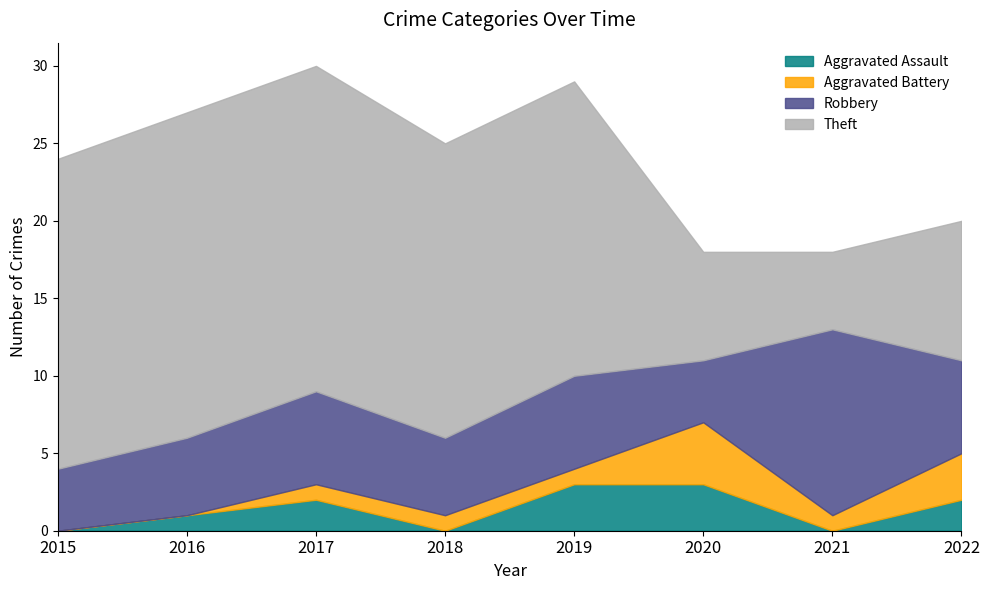

Rank the categories by Theft value from highest to lowest.

2016, 2017, 2015, 2018, 2019, 2022, 2020, 2021